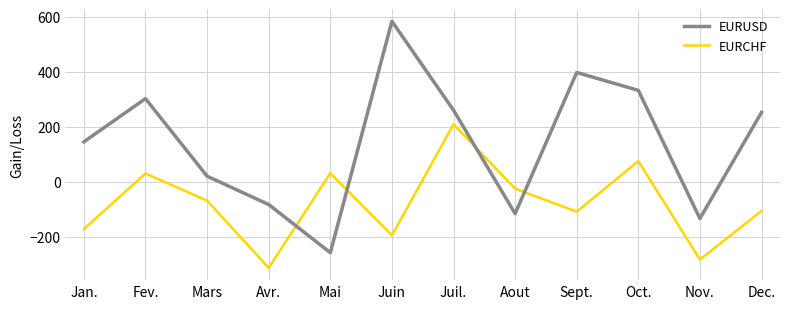

How many values in EURCHF are below zero?

8